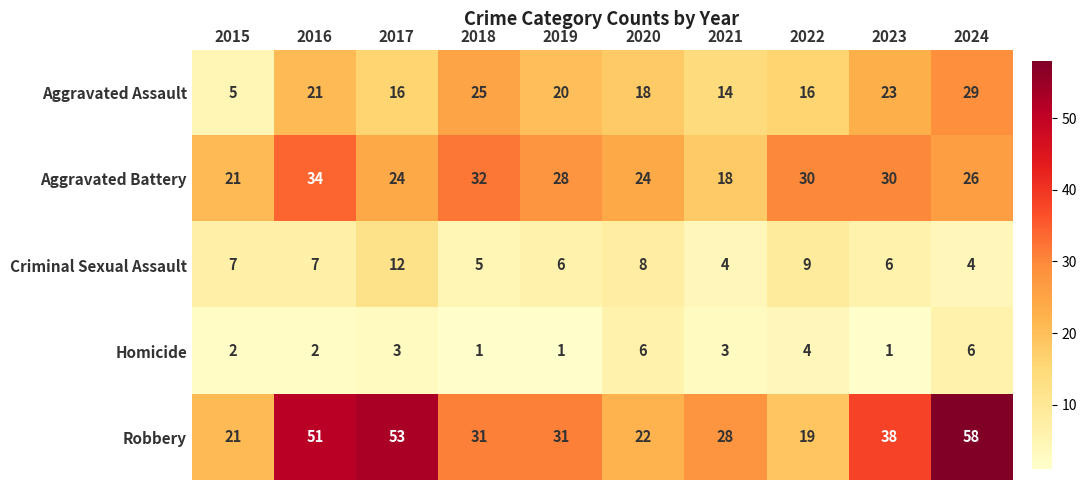

At how many categories does at least one series exceed 25?

8